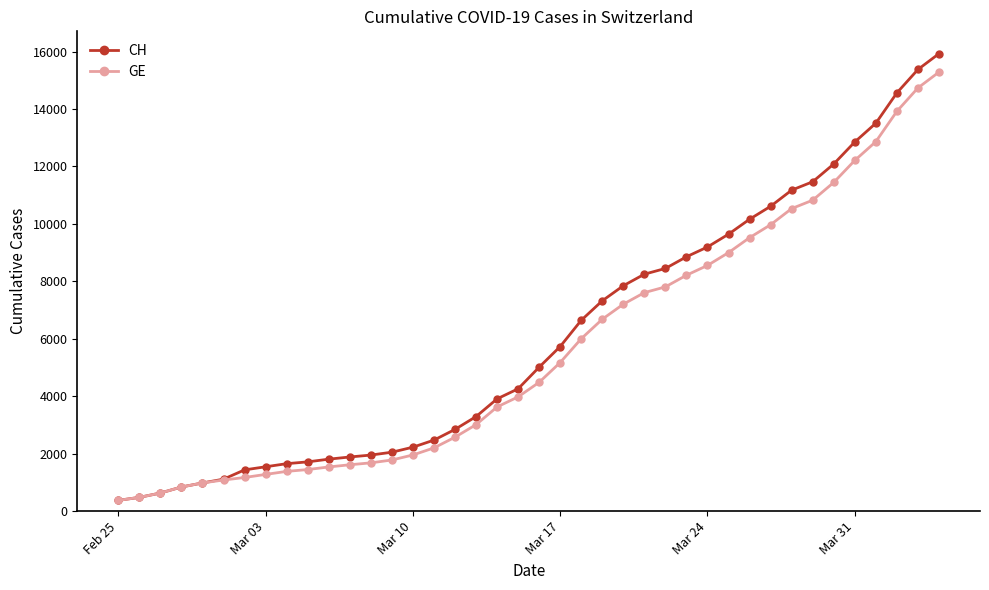

What is the minimum value shown in the chart?

375